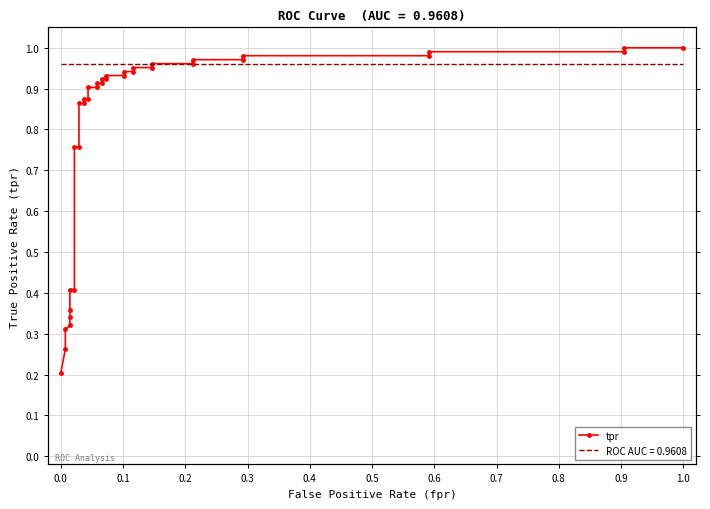

What is the sum of all values?

28.5